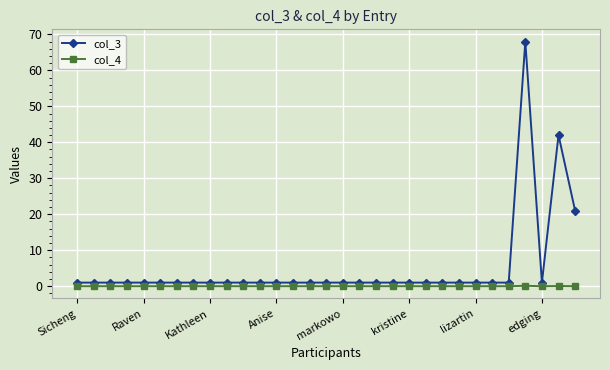

Which series has the largest total across all categories?

col_3